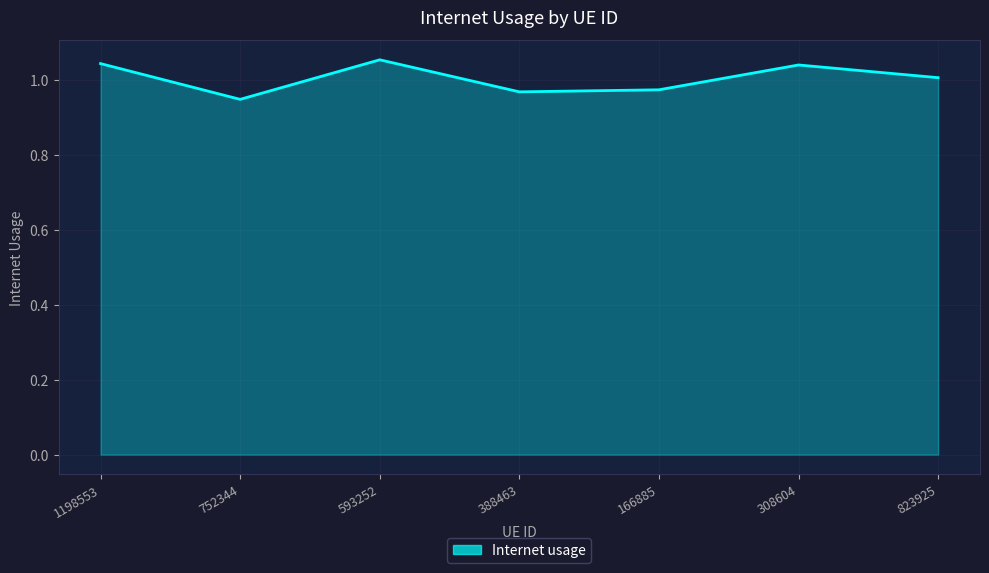

What position from the left is 166885?

5